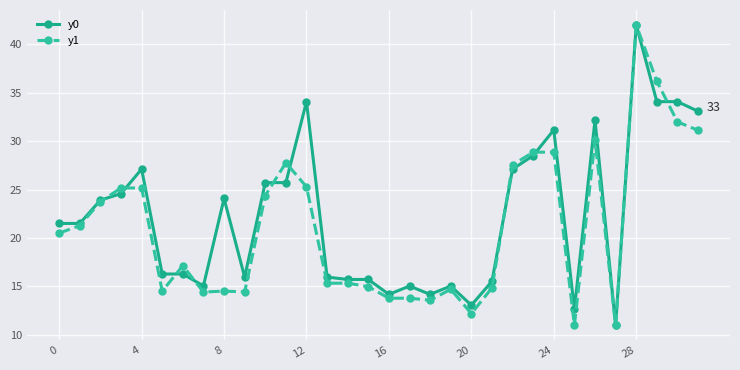

What is the value of the y1 point at the 3rd from the left?

23.8